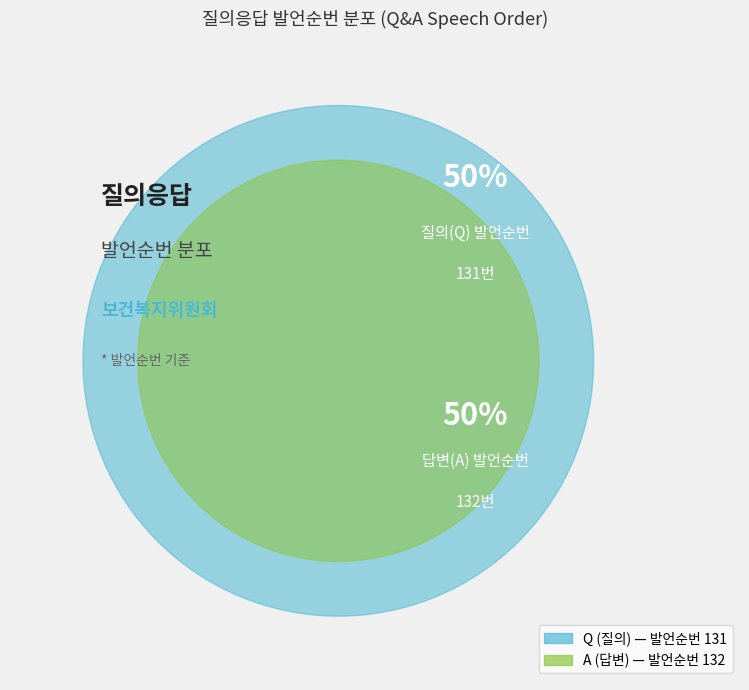

Which has a higher value, Q or A?

A